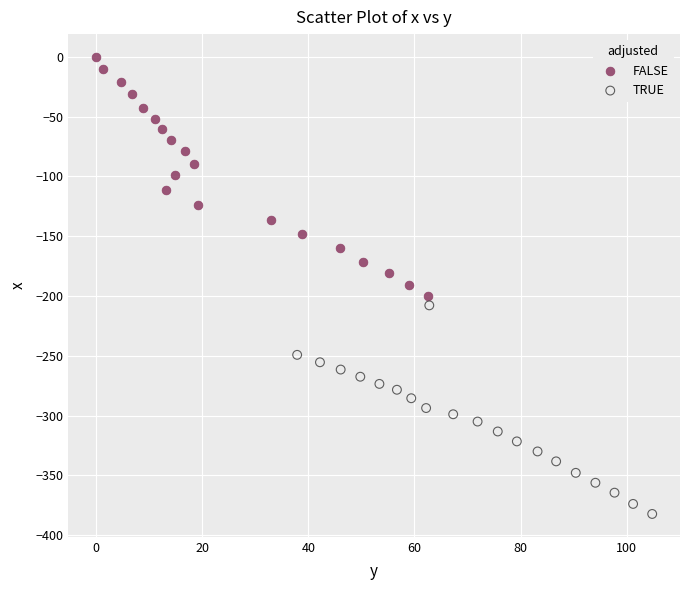

Which series contains the lowest Y value?

TRUE